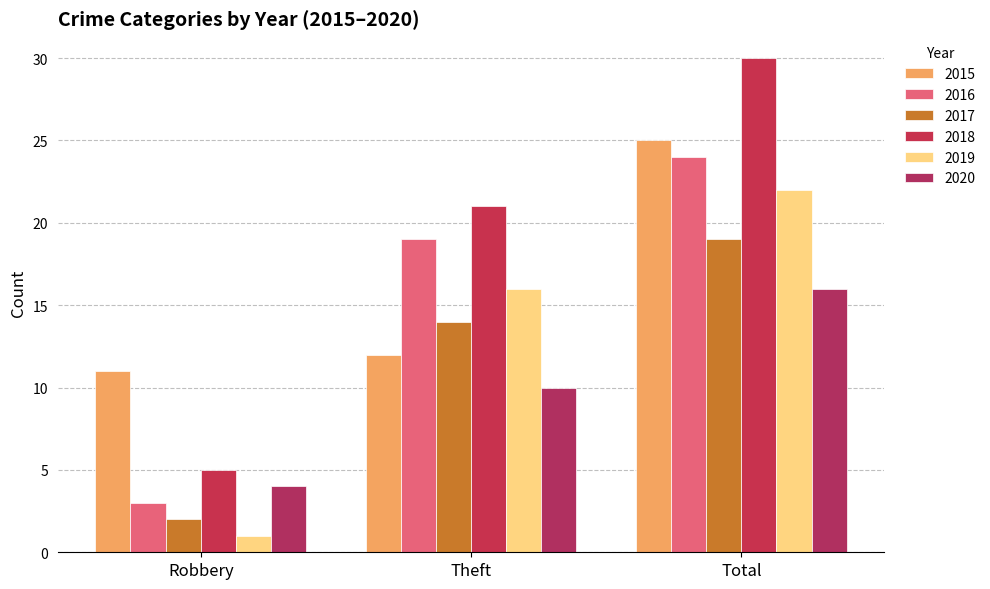

What is the difference between the maximum and minimum values in the 2020 series?

12